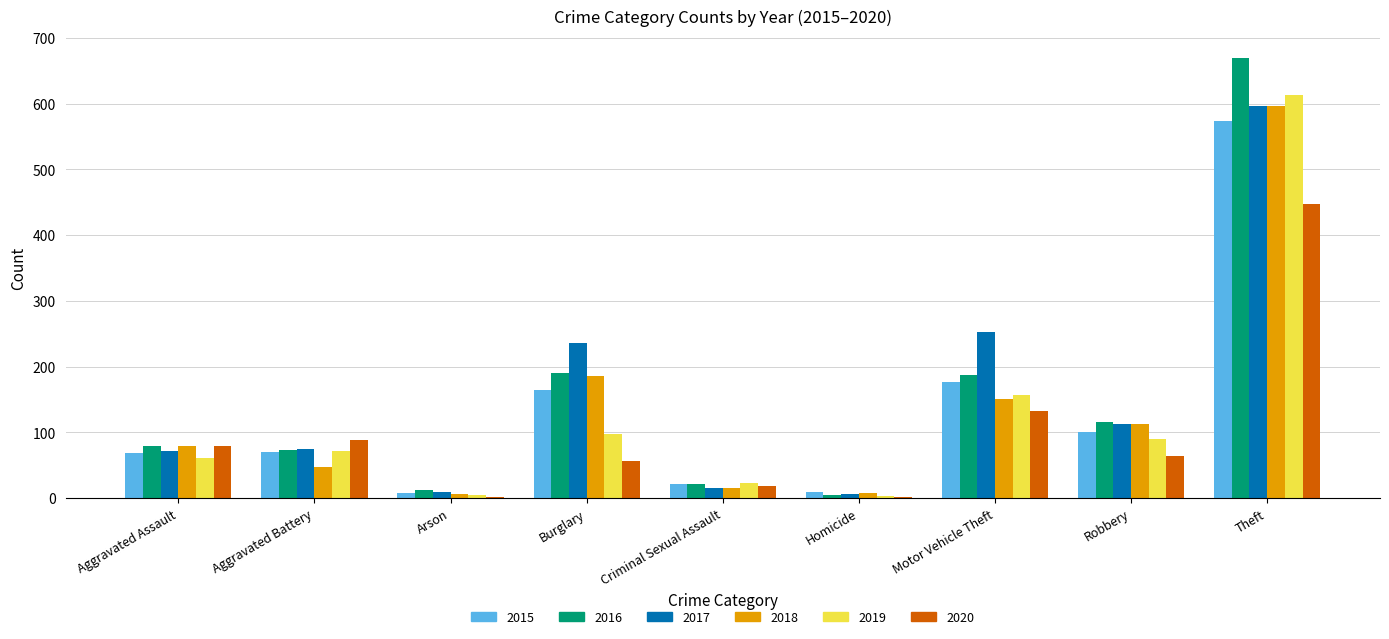

What is the maximum value for 2017?

597